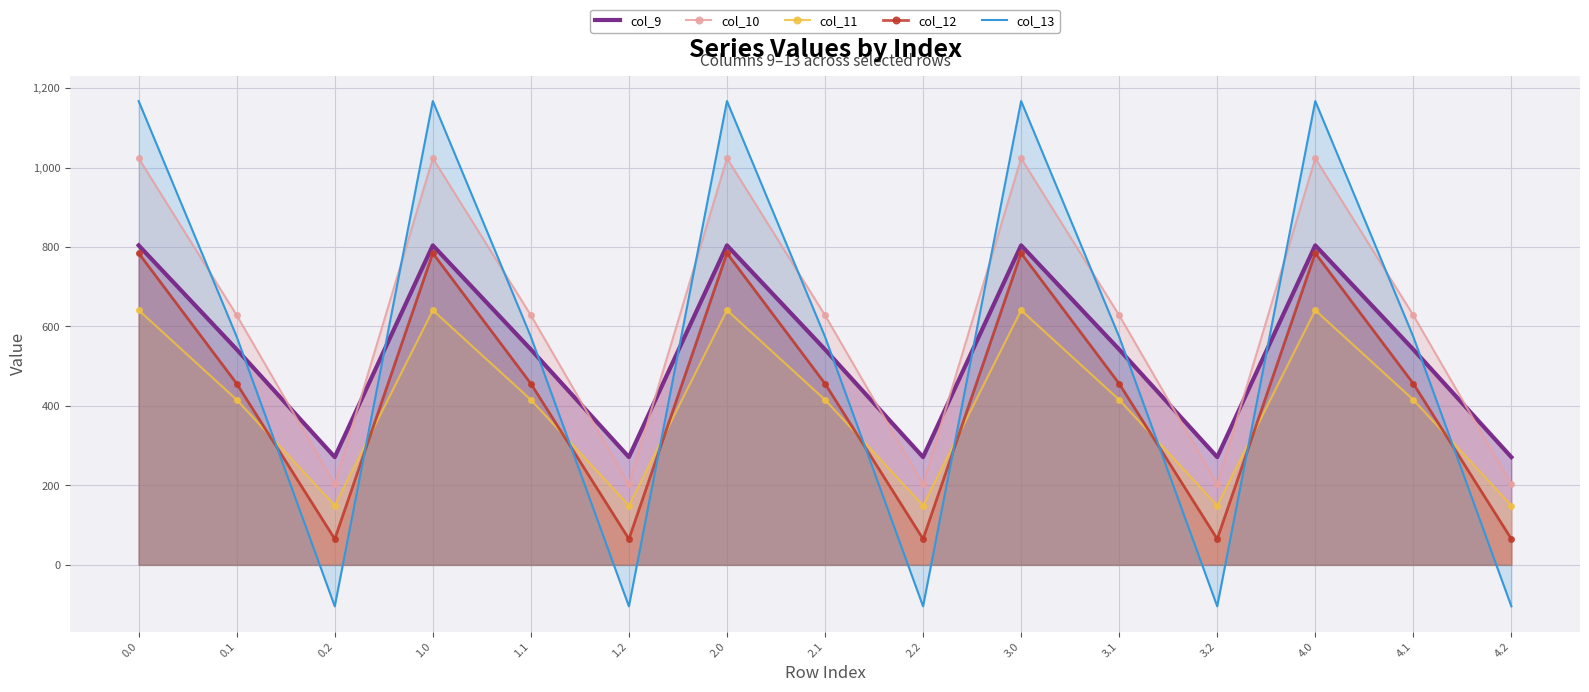

After their last crossing, which series has the higher values: col_13 or col_9?

col_9